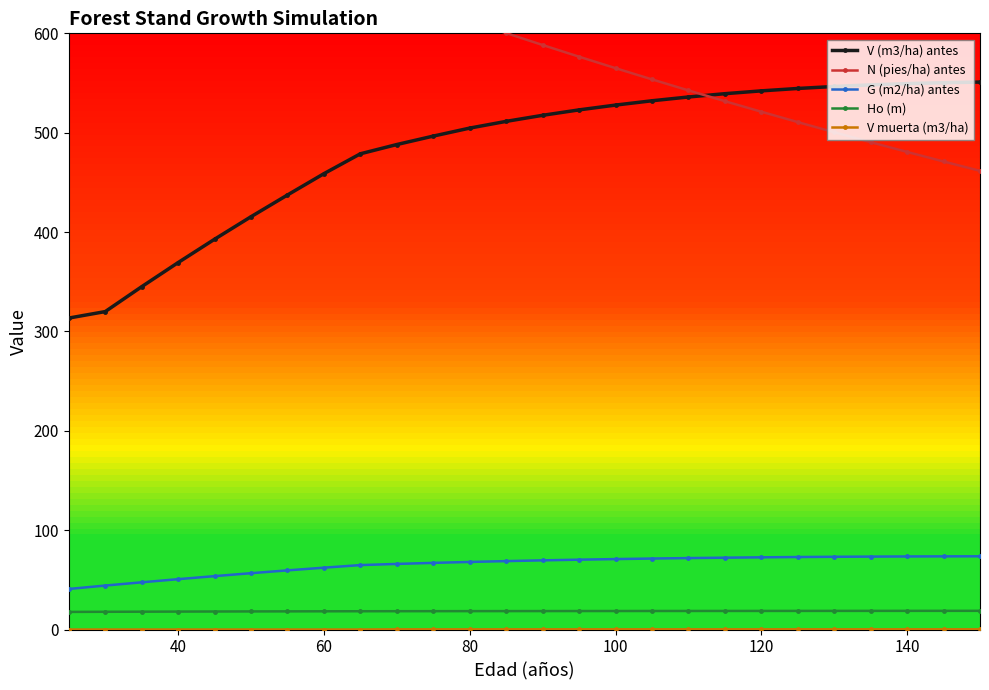

The value of V (m3/ha) antes at 40 is 369.3. True or false?

True